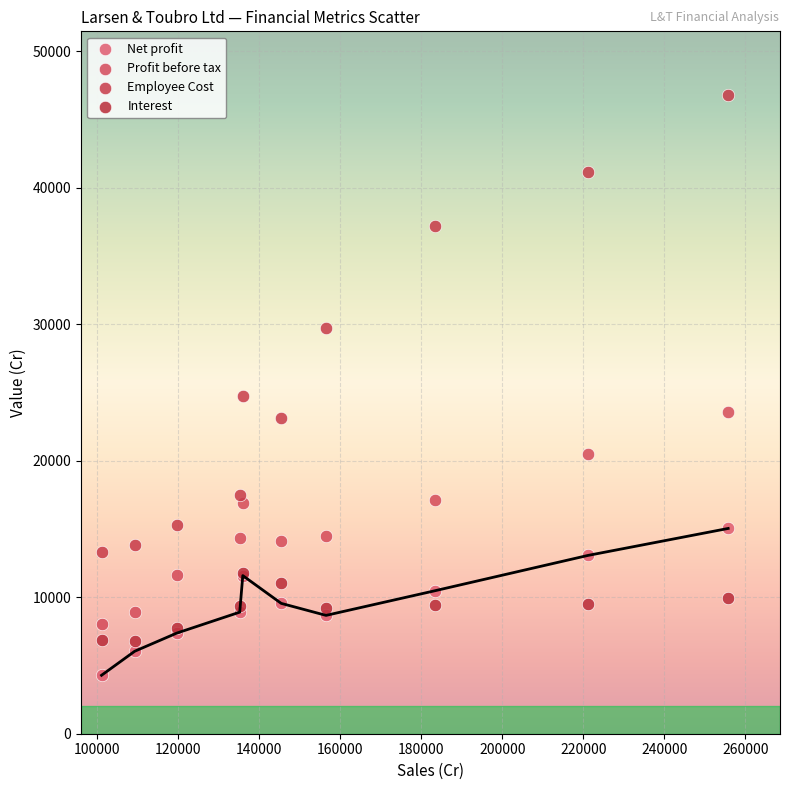

What are all the series names shown in the legend?

Net profit, Profit before tax, Employee Cost, Interest